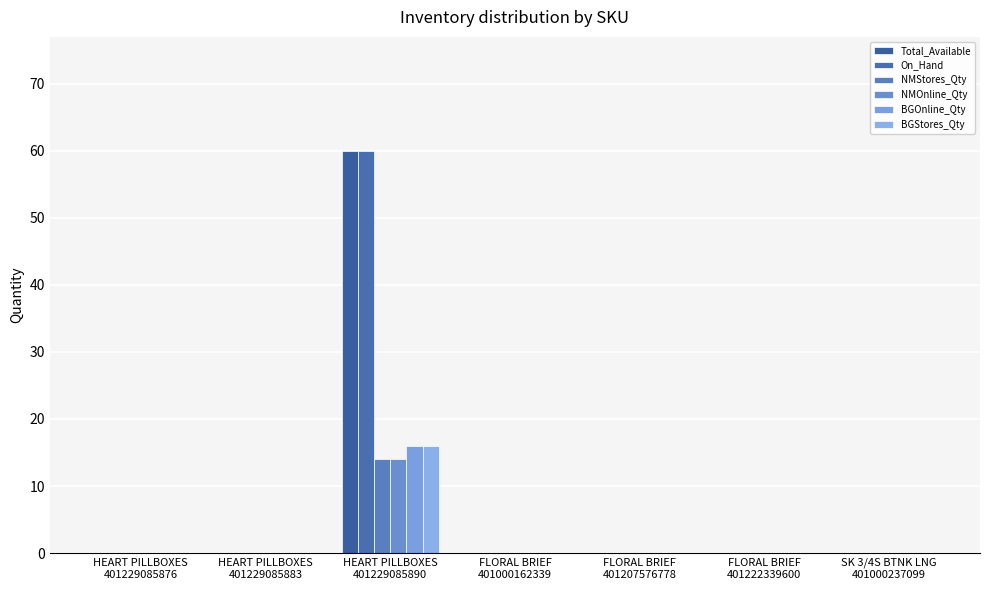

How many categories are shown in the chart?

7